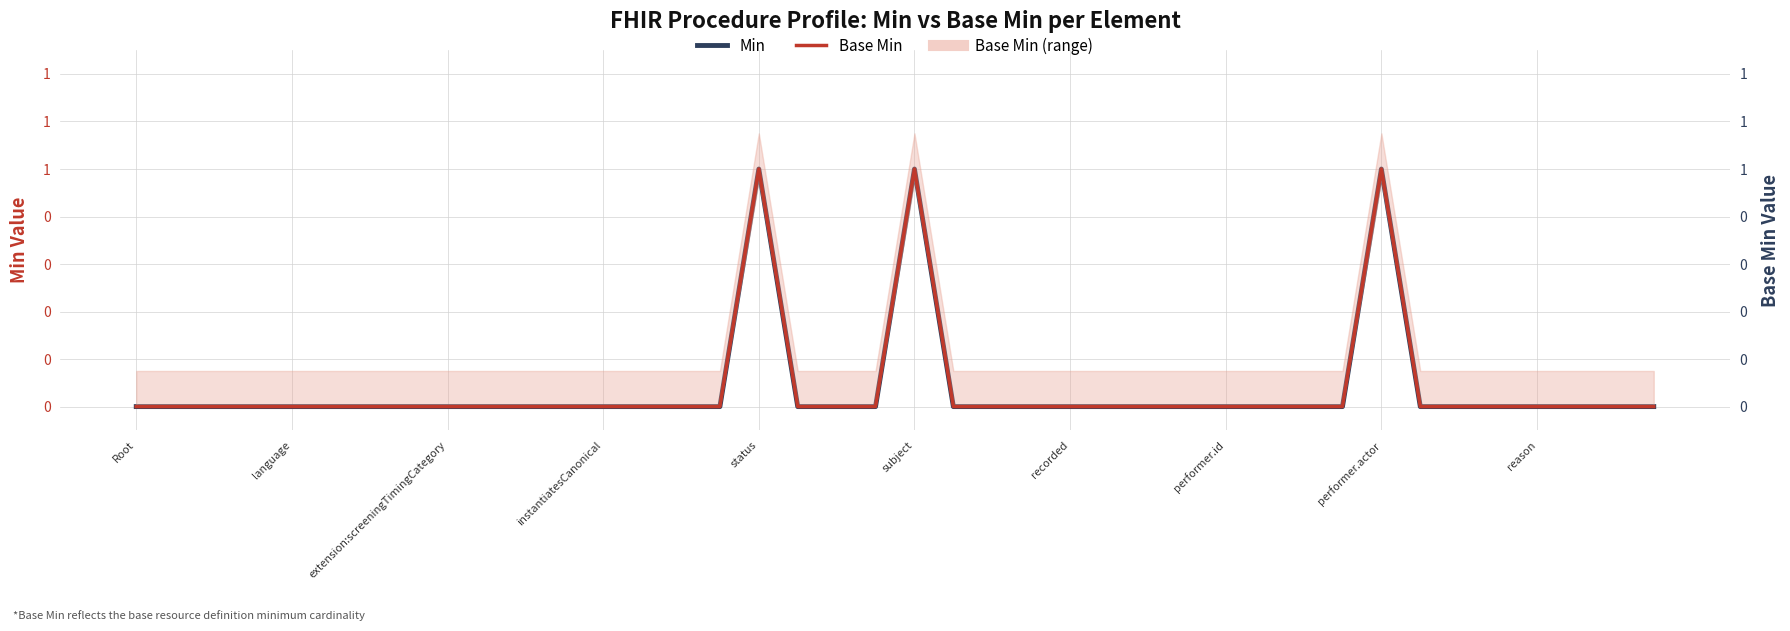

How many interior local peaks does the Min series have?

3